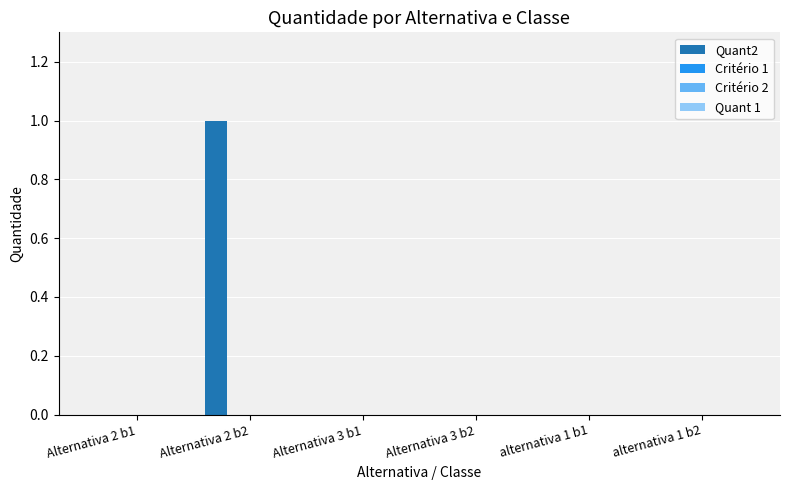

Count the number of data series in this chart.

1